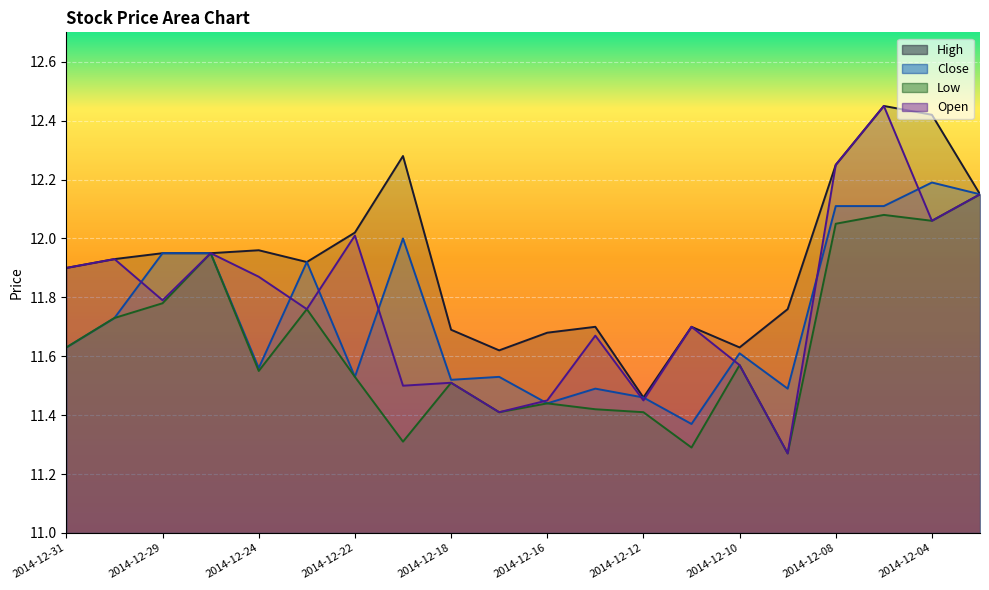

Reading left to right, transcribe all the data shown in this chart.

High: 2014-12-31=11.9	2014-12-30=11.9	2014-12-29=11.9	2014-12-26=11.9	2014-12-24=12.0	2014-12-23=11.9	2014-12-22=12.0	2014-12-19=12.3	2014-12-18=11.7	2014-12-17=11.6	2014-12-16=11.7	2014-12-15=11.7	2014-12-12=11.5	2014-12-11=11.7	2014-12-10=11.6	2014-12-09=11.8	2014-12-08=12.2	2014-12-05=12.4	2014-12-04=12.4	2014-12-03=12.2
Close: 2014-12-31=11.6	2014-12-30=11.7	2014-12-29=11.9	2014-12-26=11.9	2014-12-24=11.6	2014-12-23=11.9	2014-12-22=11.5	2014-12-19=12.0	2014-12-18=11.5	2014-12-17=11.5	2014-12-16=11.4	2014-12-15=11.5	2014-12-12=11.5	2014-12-11=11.4	2014-12-10=11.6	2014-12-09=11.5	2014-12-08=12.1	2014-12-05=12.1	2014-12-04=12.2	2014-12-03=12.2
Low: 2014-12-31=11.6	2014-12-30=11.7	2014-12-29=11.8	2014-12-26=11.9	2014-12-24=11.6	2014-12-23=11.8	2014-12-22=11.5	2014-12-19=11.3	2014-12-18=11.5	2014-12-17=11.4	2014-12-16=11.4	2014-12-15=11.4	2014-12-12=11.4	2014-12-11=11.3	2014-12-10=11.6	2014-12-09=11.3	2014-12-08=12.1	2014-12-05=12.1	2014-12-04=12.1	2014-12-03=12.2
Open: 2014-12-31=11.9	2014-12-30=11.9	2014-12-29=11.8	2014-12-26=11.9	2014-12-24=11.9	2014-12-23=11.8	2014-12-22=12.0	2014-12-19=11.5	2014-12-18=11.5	2014-12-17=11.4	2014-12-16=11.4	2014-12-15=11.7	2014-12-12=11.4	2014-12-11=11.7	2014-12-10=11.6	2014-12-09=11.3	2014-12-08=12.2	2014-12-05=12.4	2014-12-04=12.1	2014-12-03=12.2